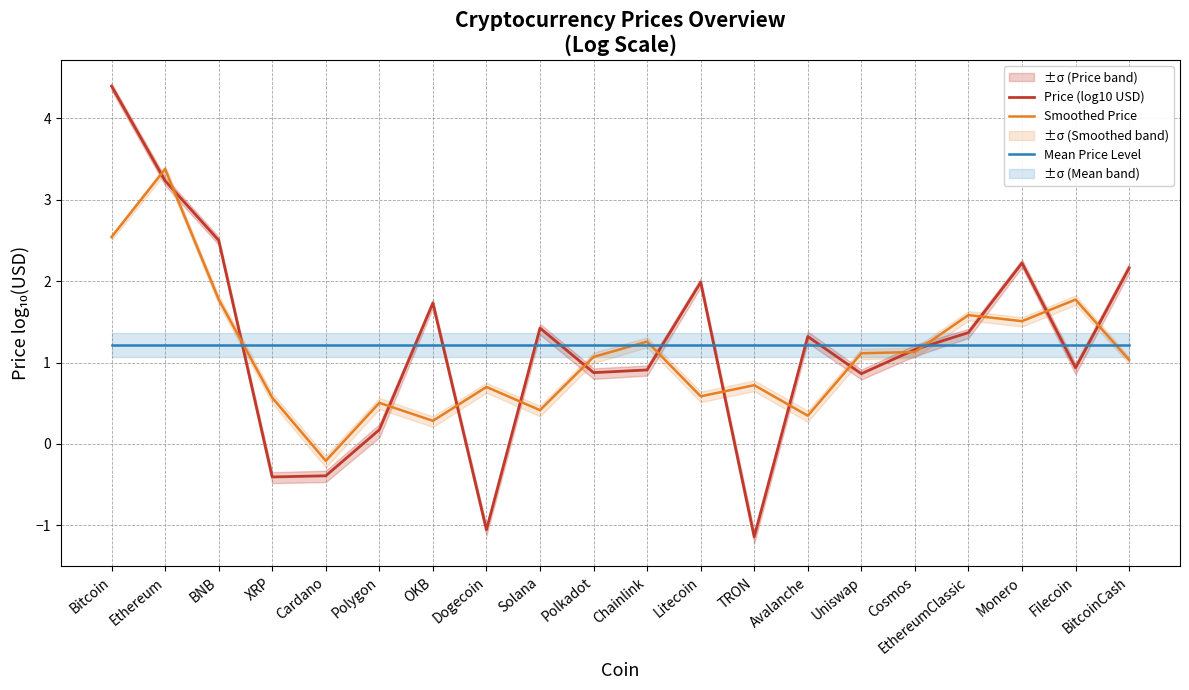

Is the value of Mean Price Level at TRON greater than the value of Smoothed Price at Cardano?

Yes